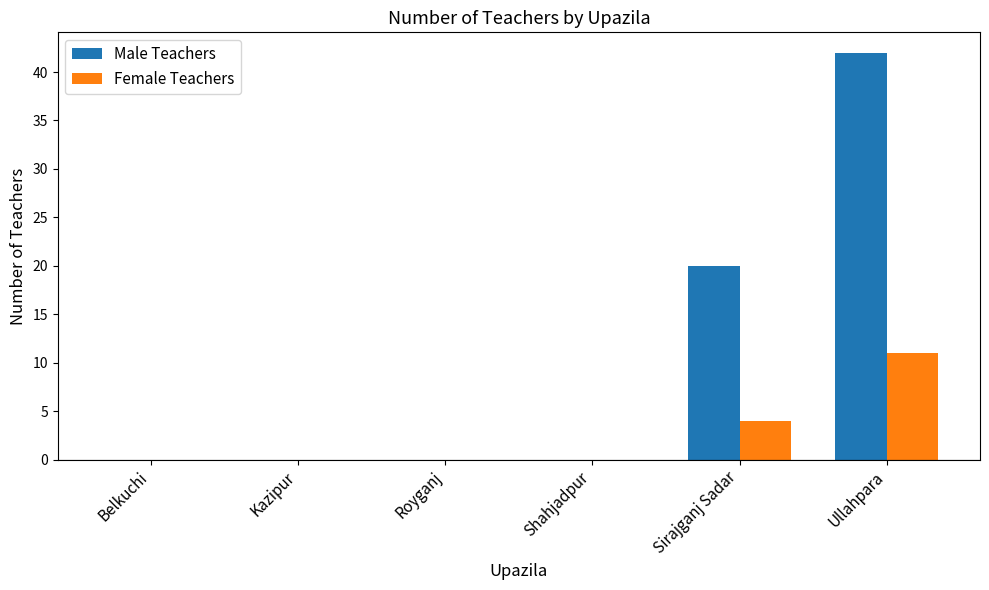

What is the sum of all Female Teachers values?

15